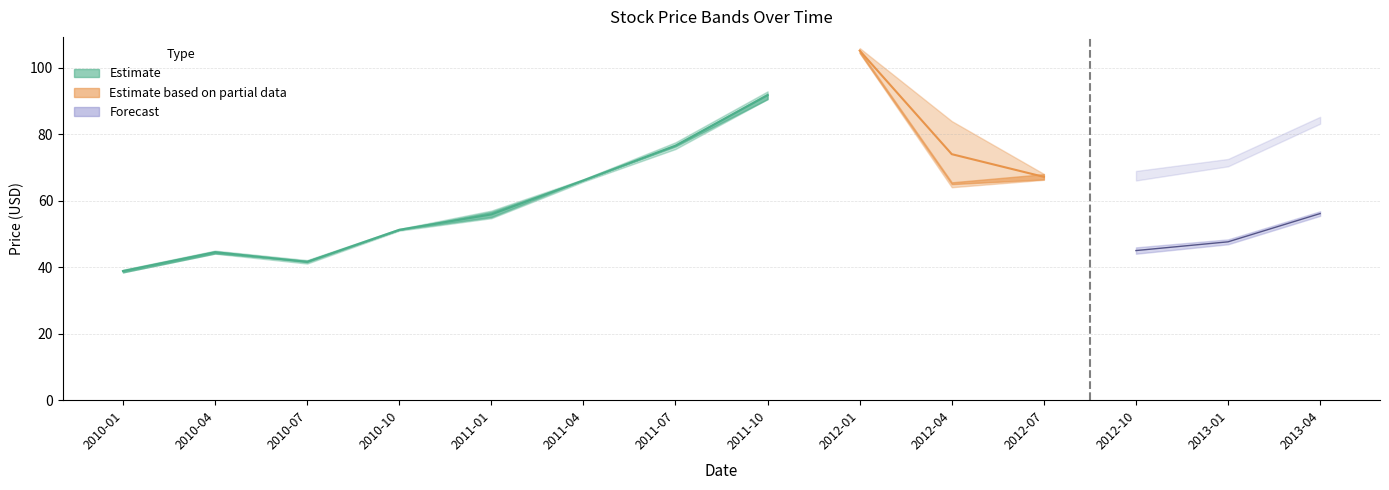

What is the label of the 13th point from the right?

2010-04